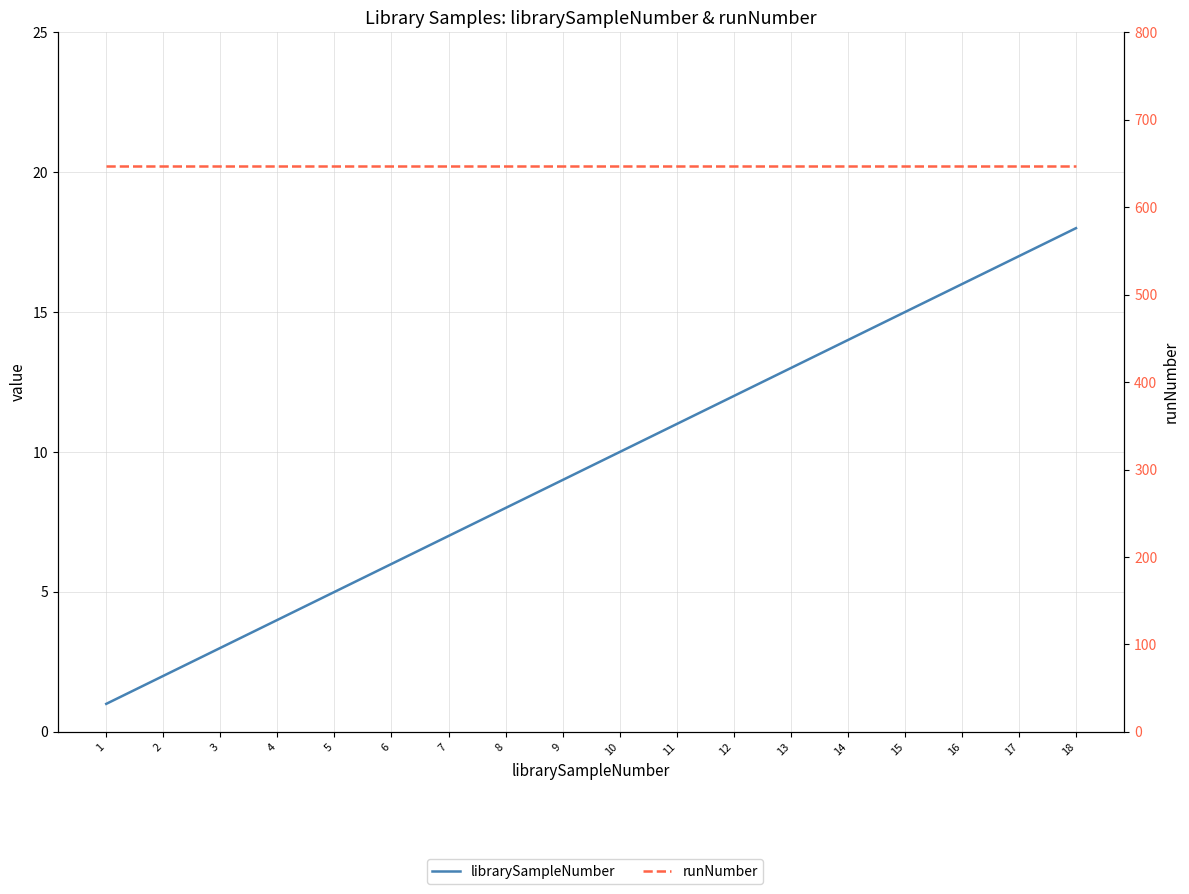

At which label does librarySampleNumber reach its peak?

18